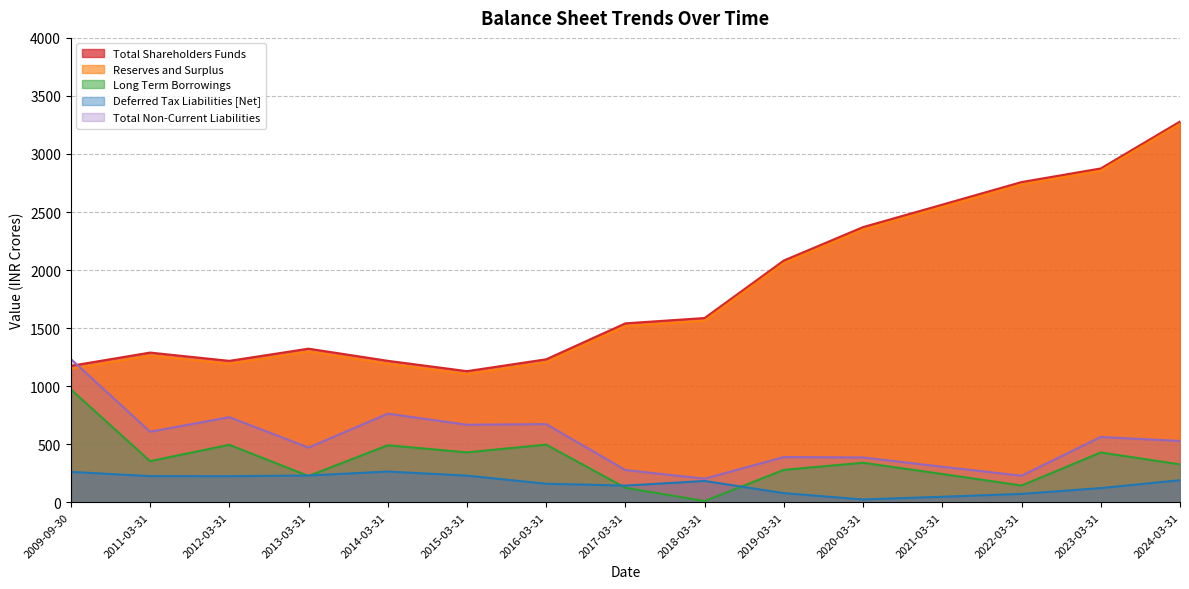

Count the number of data series in this chart.

5